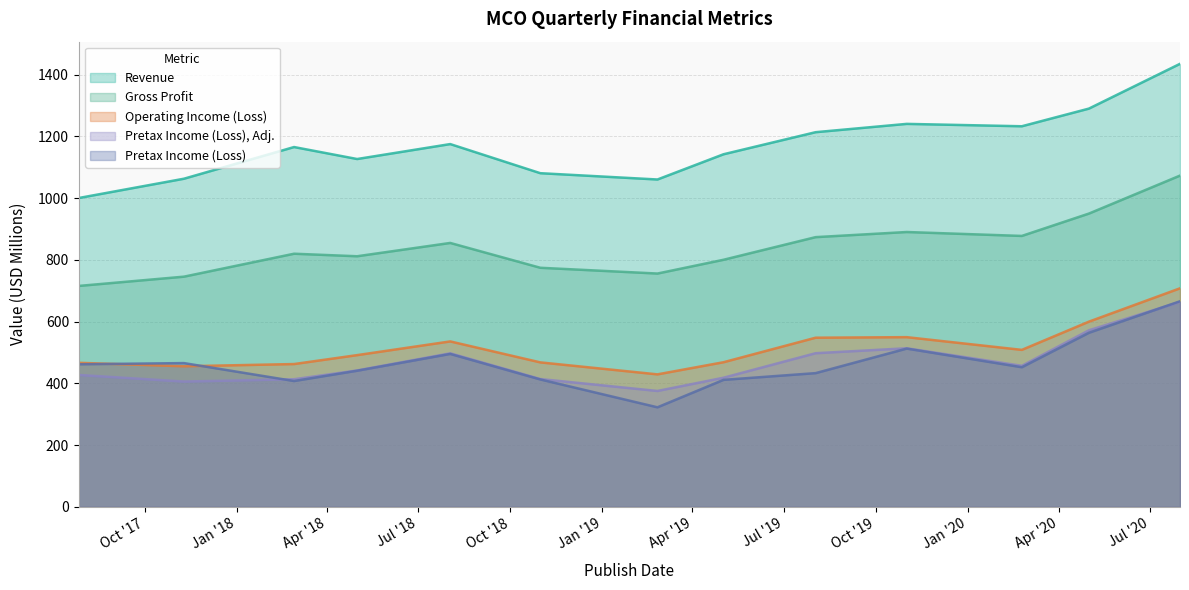

What is the sum of the Revenue values at 2019-11-01 and 2020-02-24?

2473.3